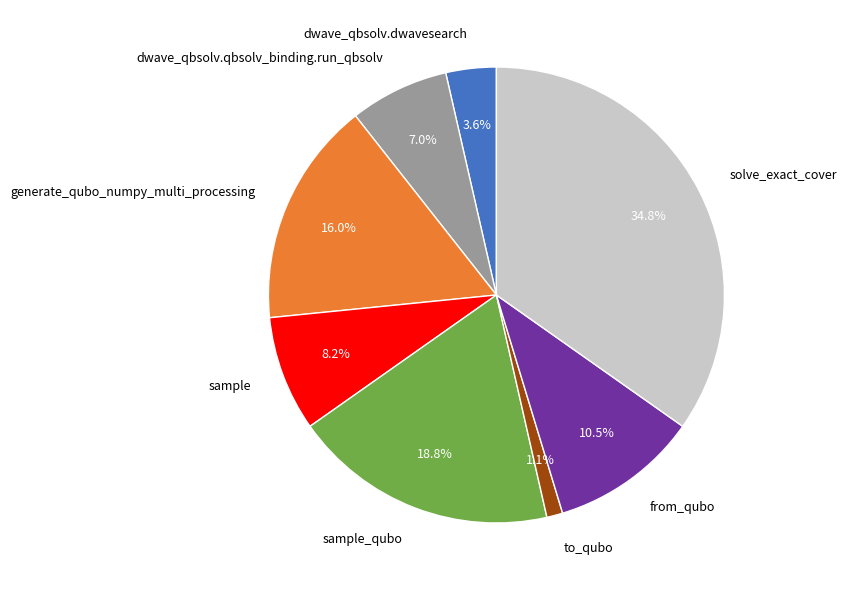

Does dwave_qbsolv.qbsolv_binding.run_qbsolv represent more than half of the total?

No